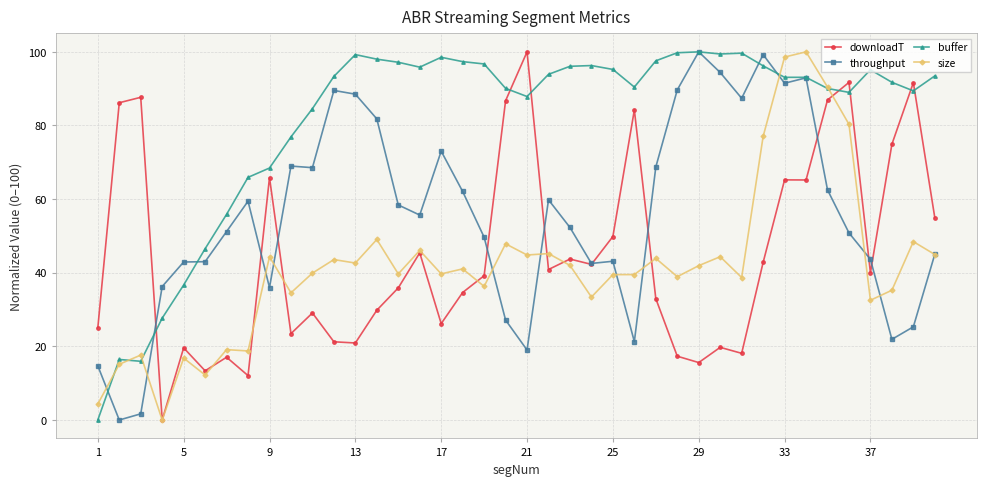

What is the value of the throughput point at the 4th from the left?

36.3